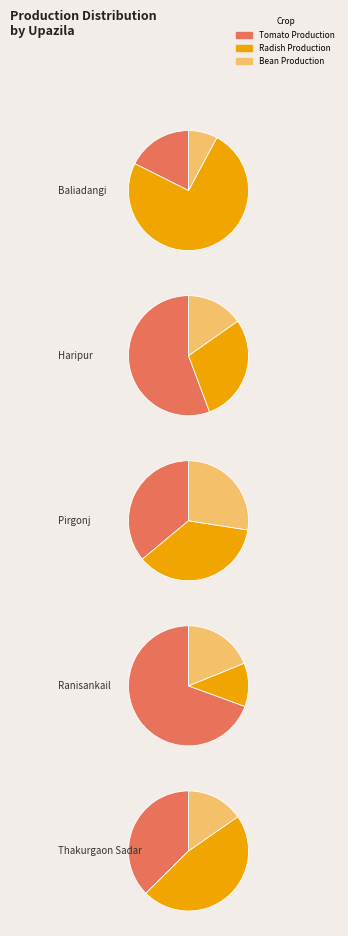

How many segments does this pie chart have?

5